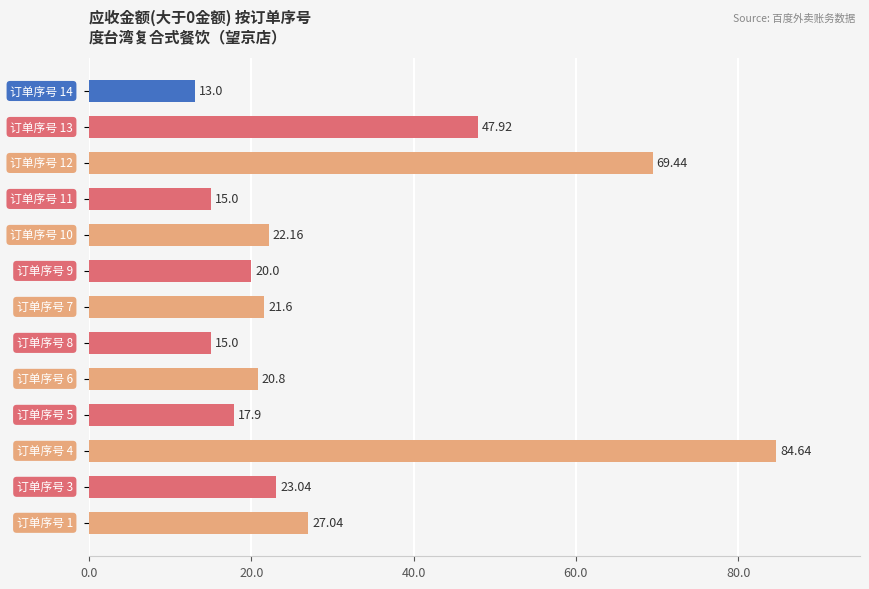

What is the greatest value displayed?

84.6